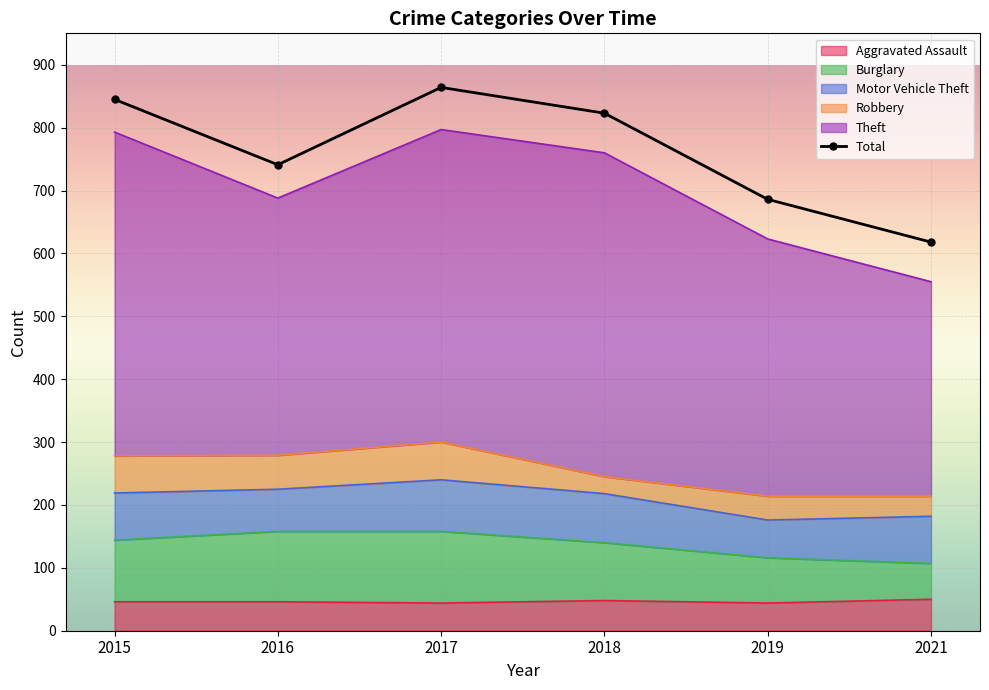

Where is the data nearest to the value 741?

2016